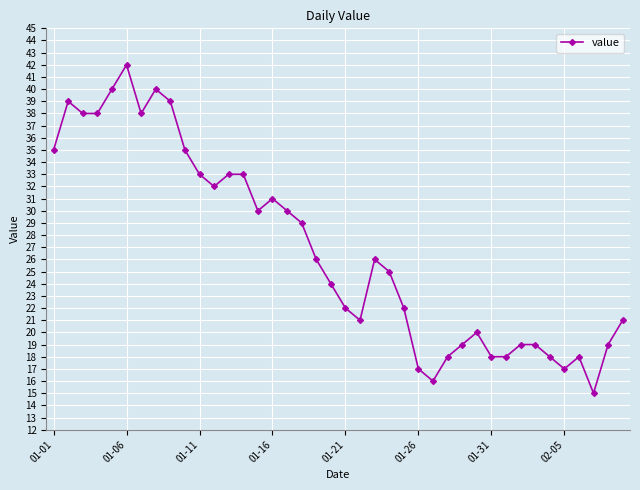

True or false: the data has more than 1 interior local peaks.

True